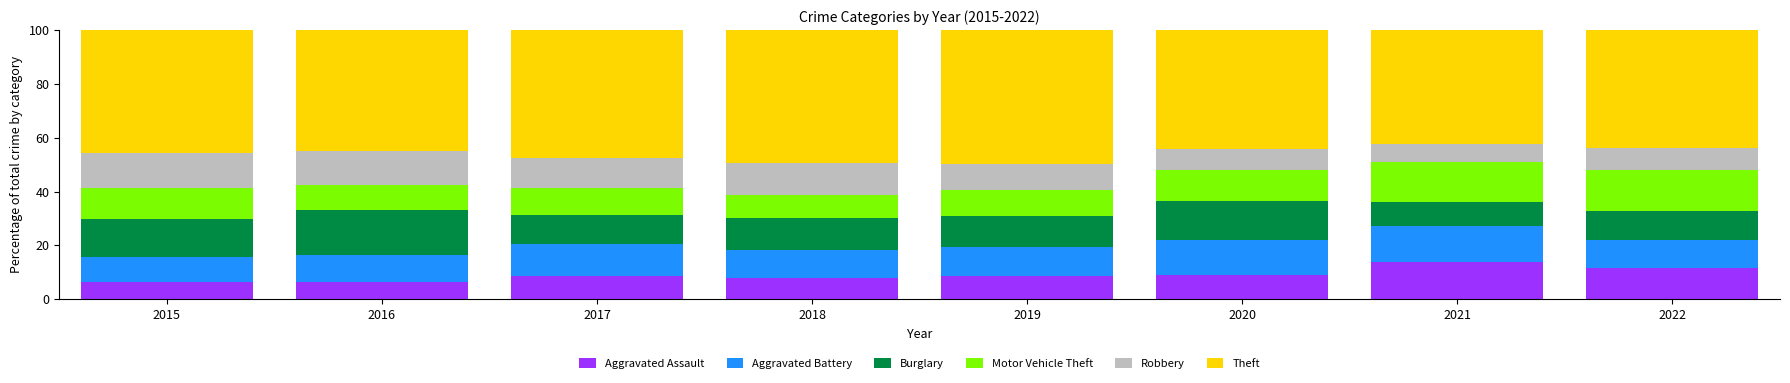

What is the total value across all series at 2021?

100.0